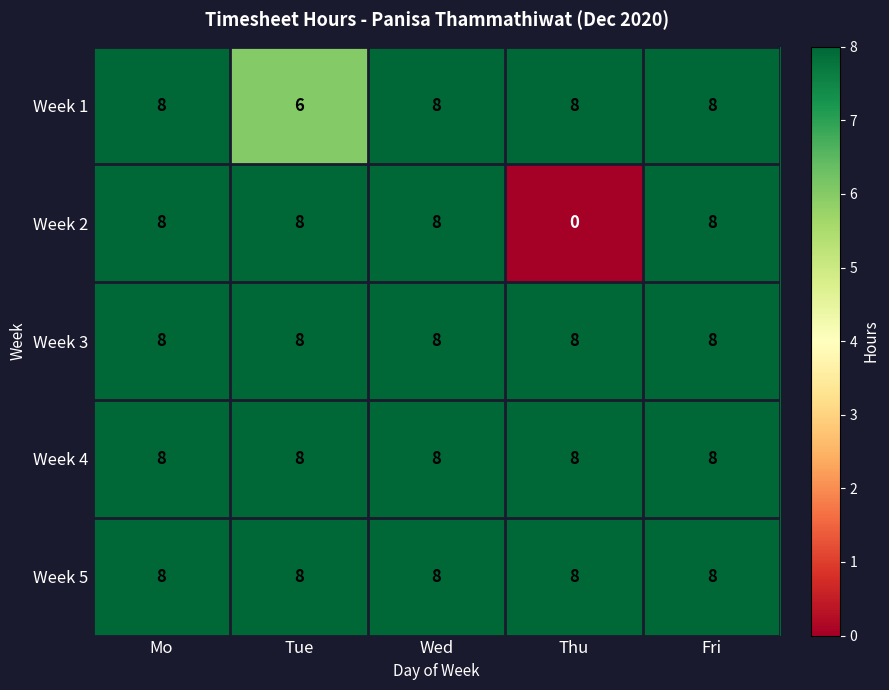

True or false: Week 1 has a value of 3 at Mo.

False